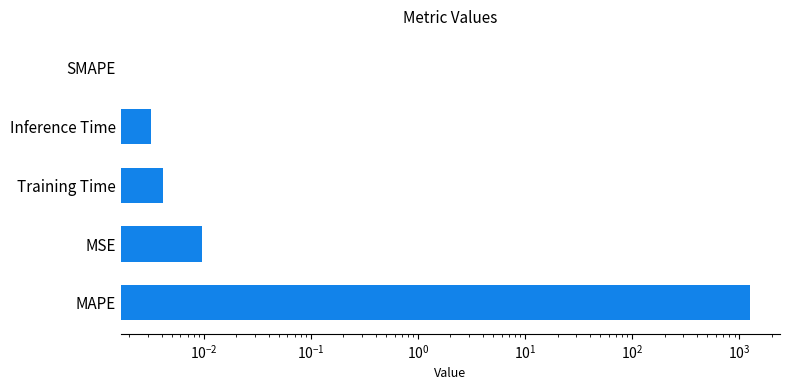

How many series are shown in this chart?

1